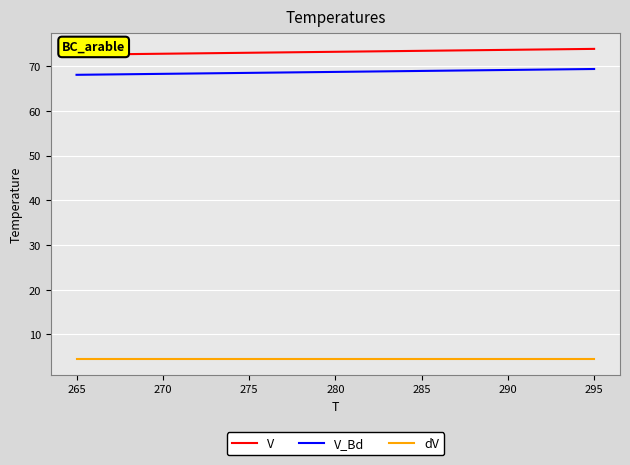

What is the total value across all series at 280?

146.5